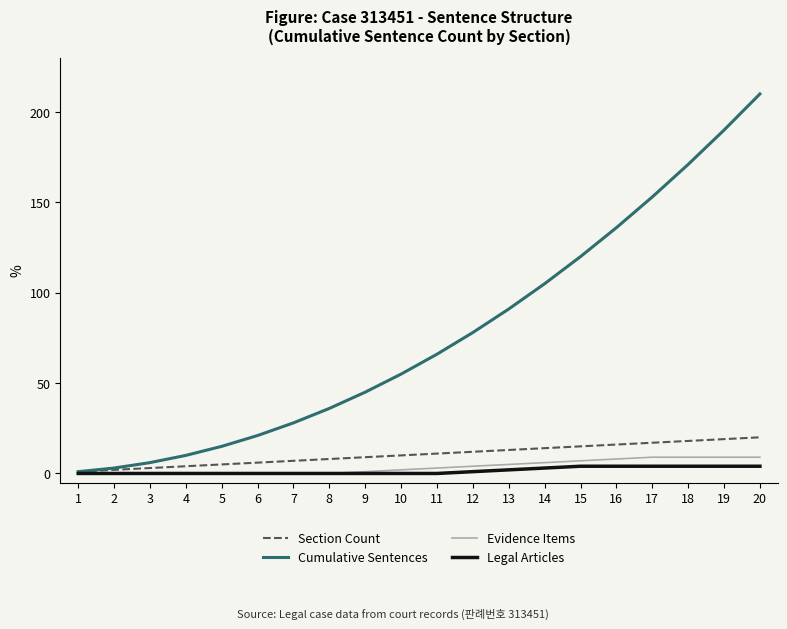

List the series in order of their peak value, lowest first.

Legal Articles, Evidence Items, Section Count, Cumulative Sentences